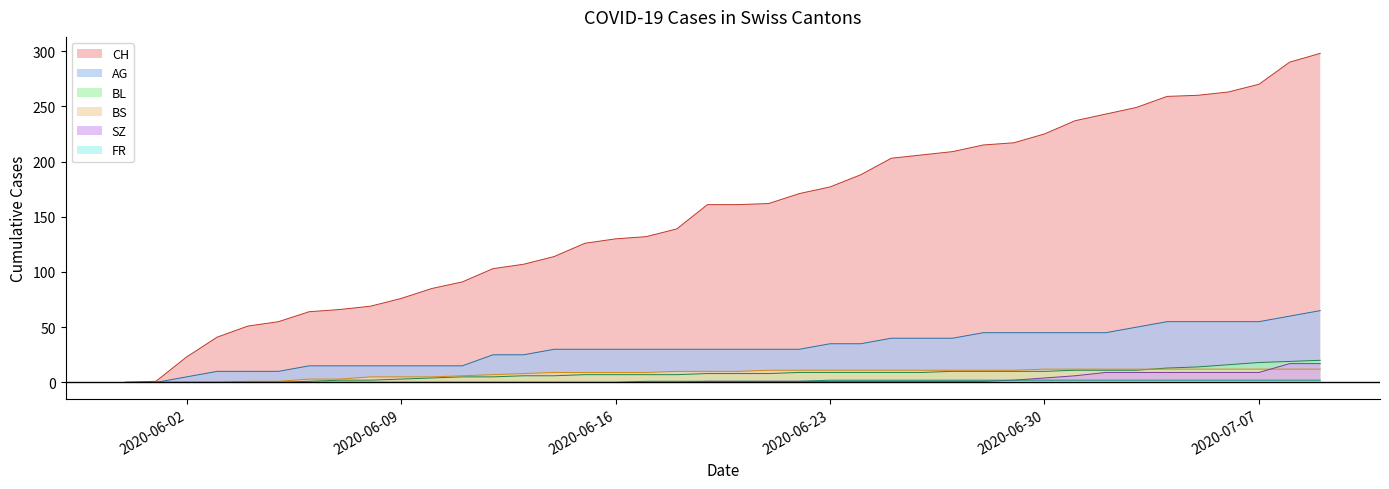

The value of CH at 2020-06-24 is 188. True or false?

True